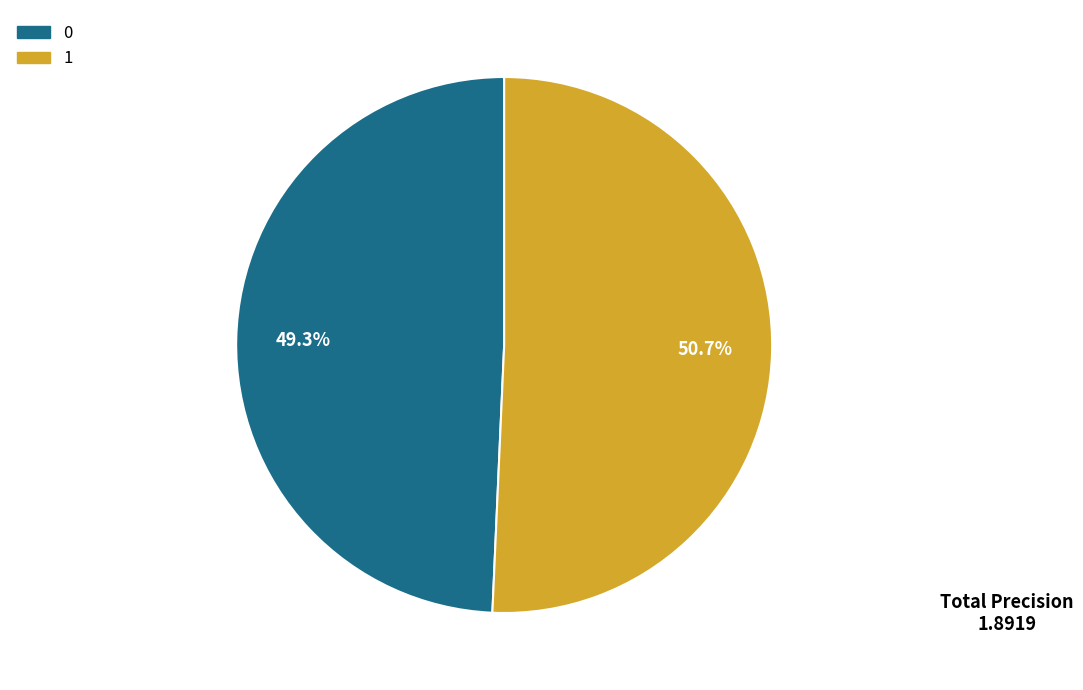

What percentage is NOT represented by 1?

49.3%